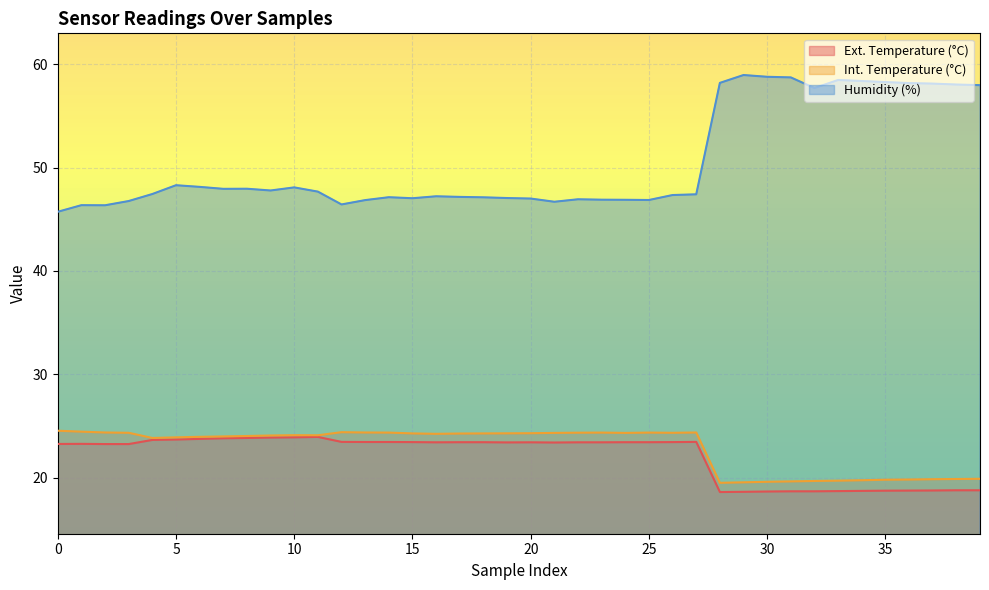

True or false: Int. Temperature (°C) has a value of 7.7 at 32.

False